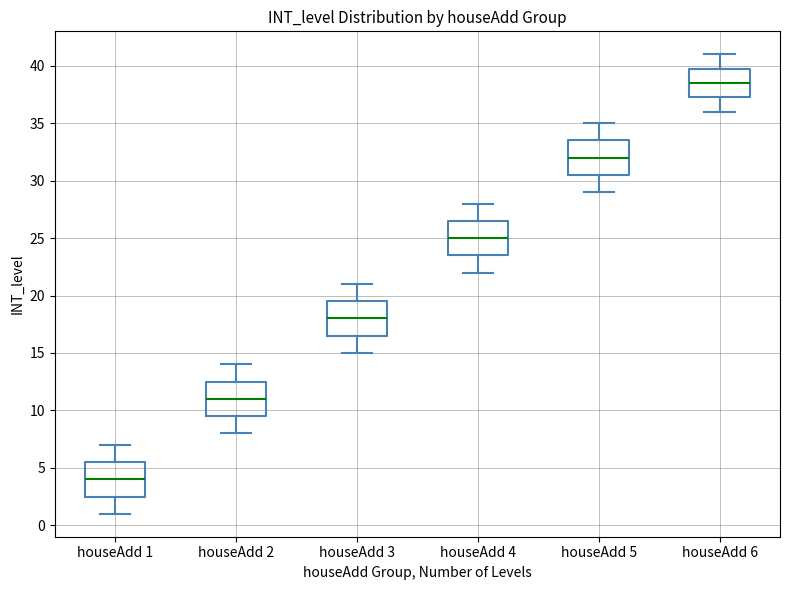

Reading left to right, transcribe this box plot: for each box, give where its median line is, the range the box spans, and where its two whiskers end, as read against the y-axis. The values are not printed on the chart, so give them approximately, as read against the axis.

houseAdd 1: median 4.0, box 2.5 to 5.5, whiskers 1.0 to 7.0
houseAdd 2: median 11.0, box 9.5 to 12.5, whiskers 8.0 to 14.0
houseAdd 3: median 18.0, box 16.5 to 19.5, whiskers 15.0 to 21.0
houseAdd 4: median 25.0, box 23.5 to 26.5, whiskers 22.0 to 28.0
houseAdd 5: median 32.0, box 30.5 to 33.5, whiskers 29.0 to 35.0
houseAdd 6: median 38.5, box 37.5 to 40.0, whiskers 36.0 to 41.0